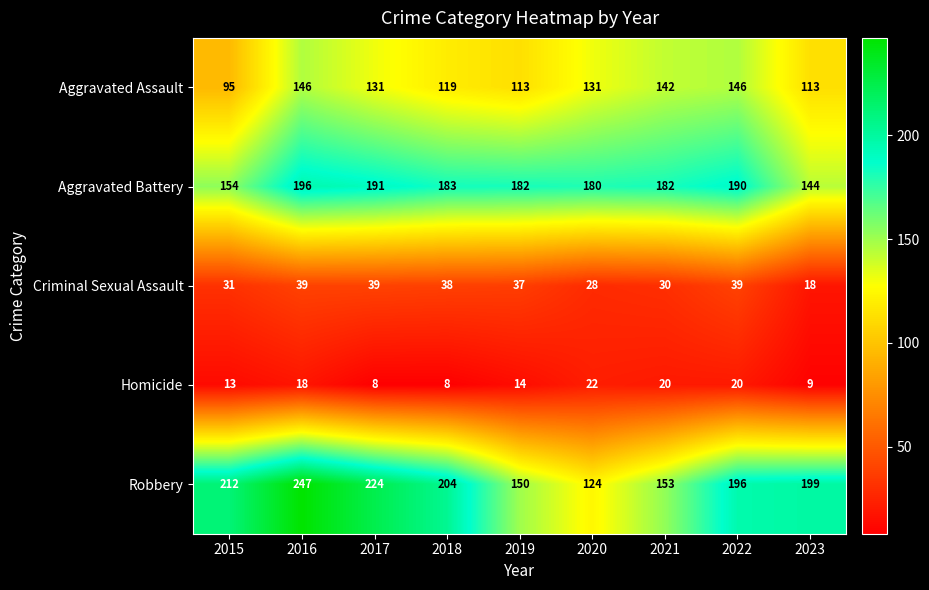

List the series in order of their peak value, lowest first.

Homicide, Criminal Sexual Assault, Aggravated Assault, Aggravated Battery, Robbery